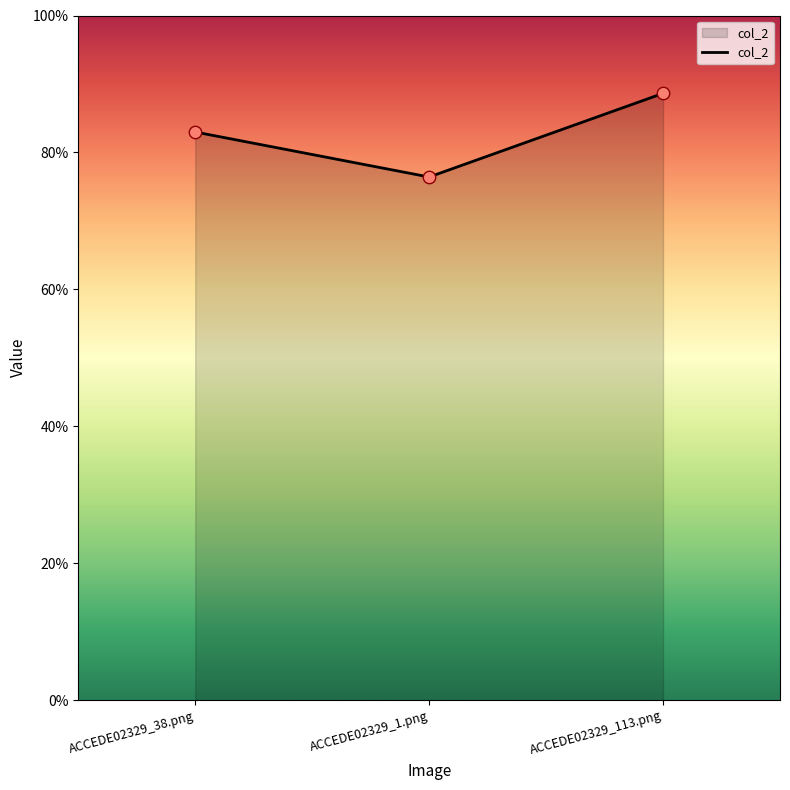

What is the change in value from ACCEDE02329_38.png to ACCEDE02329_1.png?

-0.1